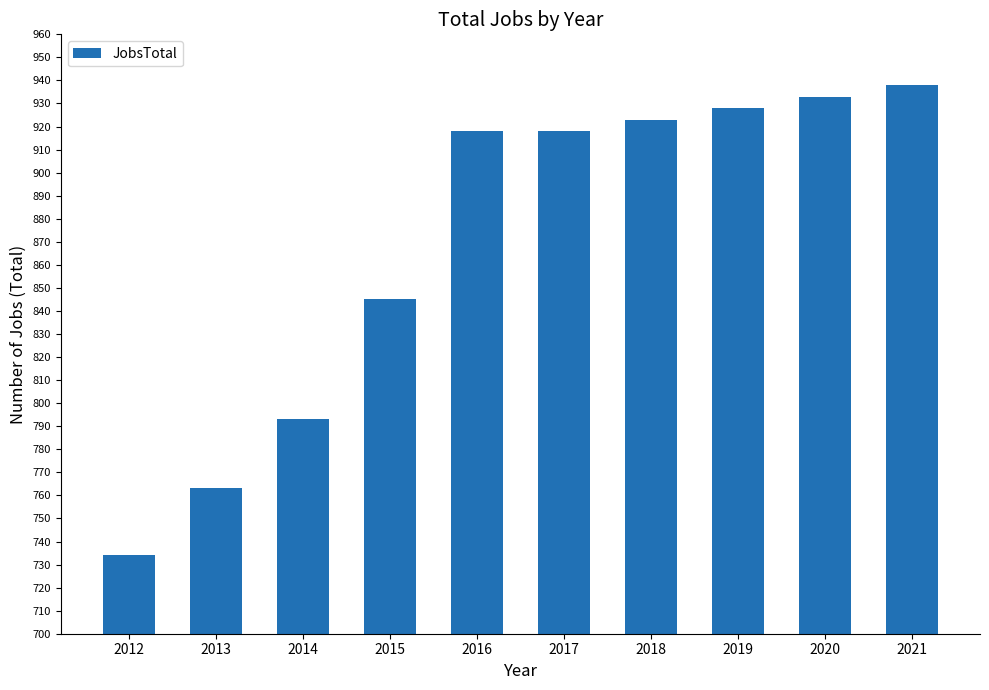

How many data points are less than 918?

4